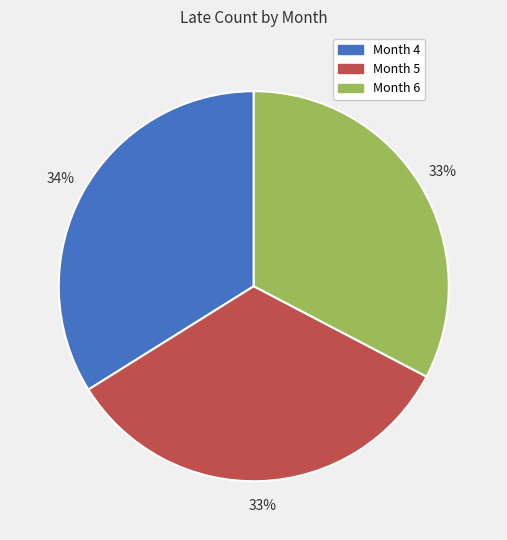

Is there any slice that represents more than half of the pie?

No